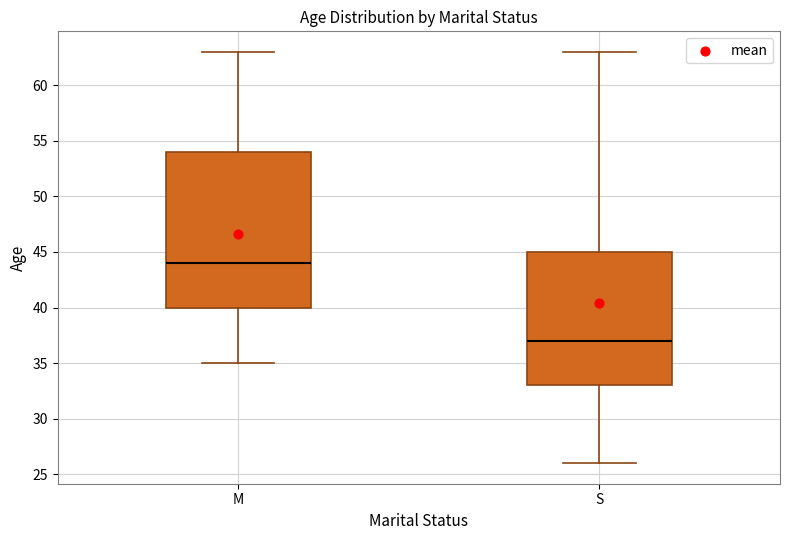

Which box has the highest median line?

M